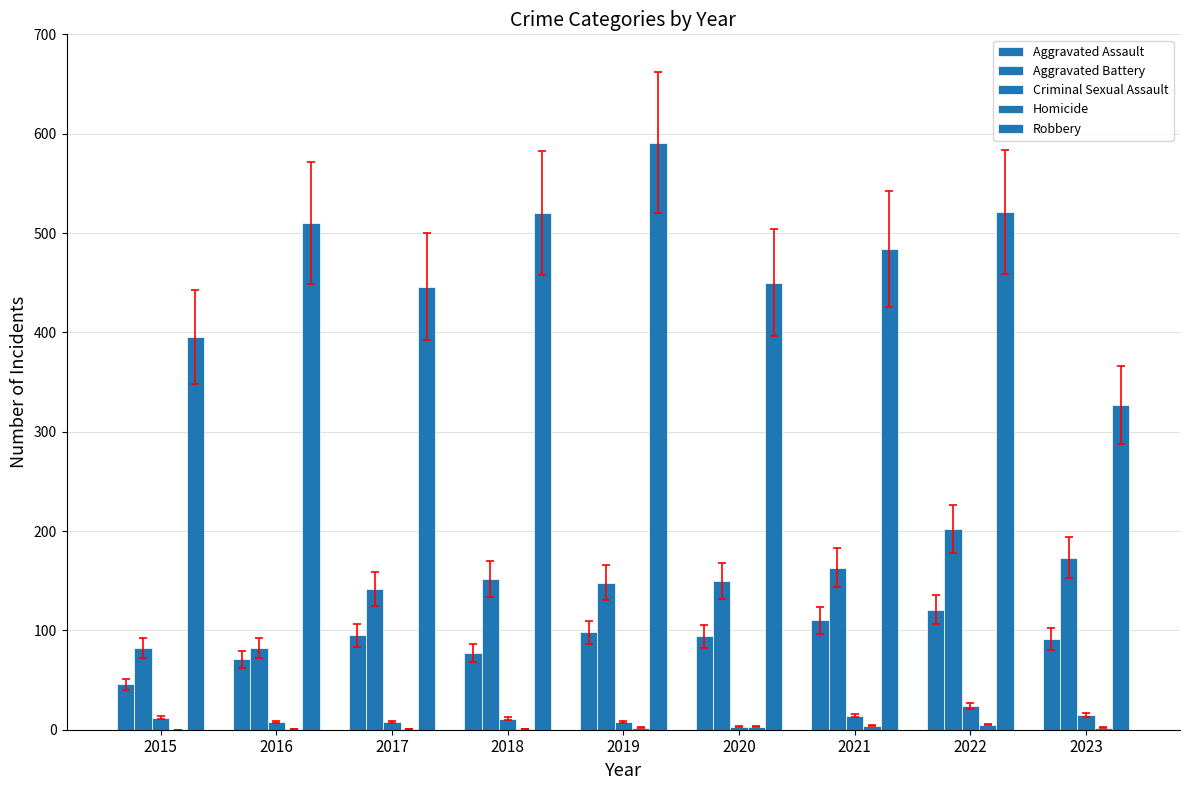

What is the difference between the highest and lowest values at 2015?

395